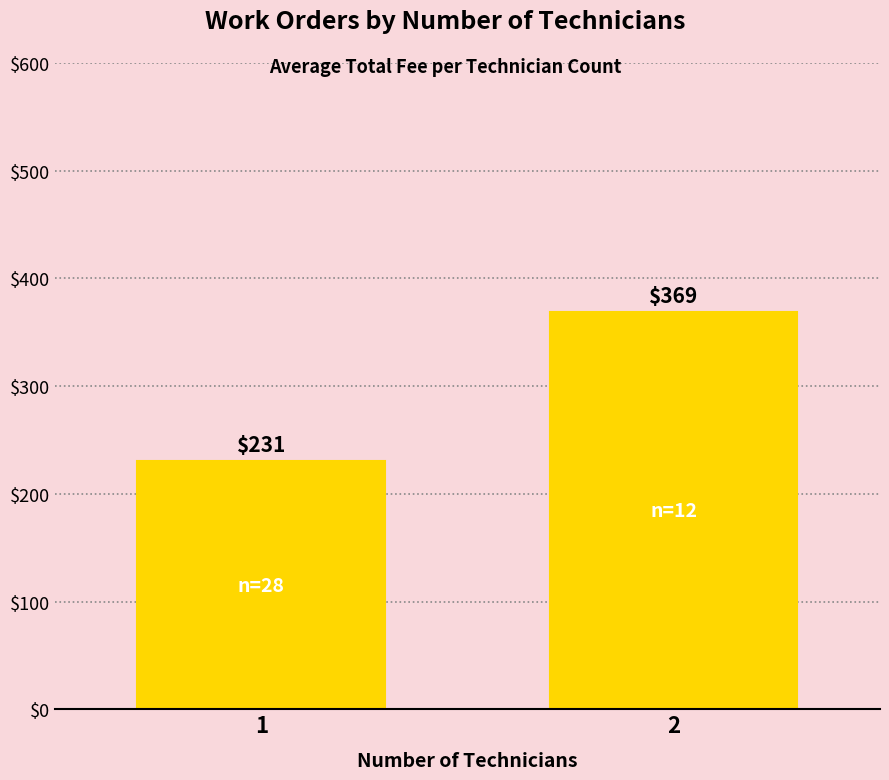

Rank the categories by value from highest to lowest.

2, 1